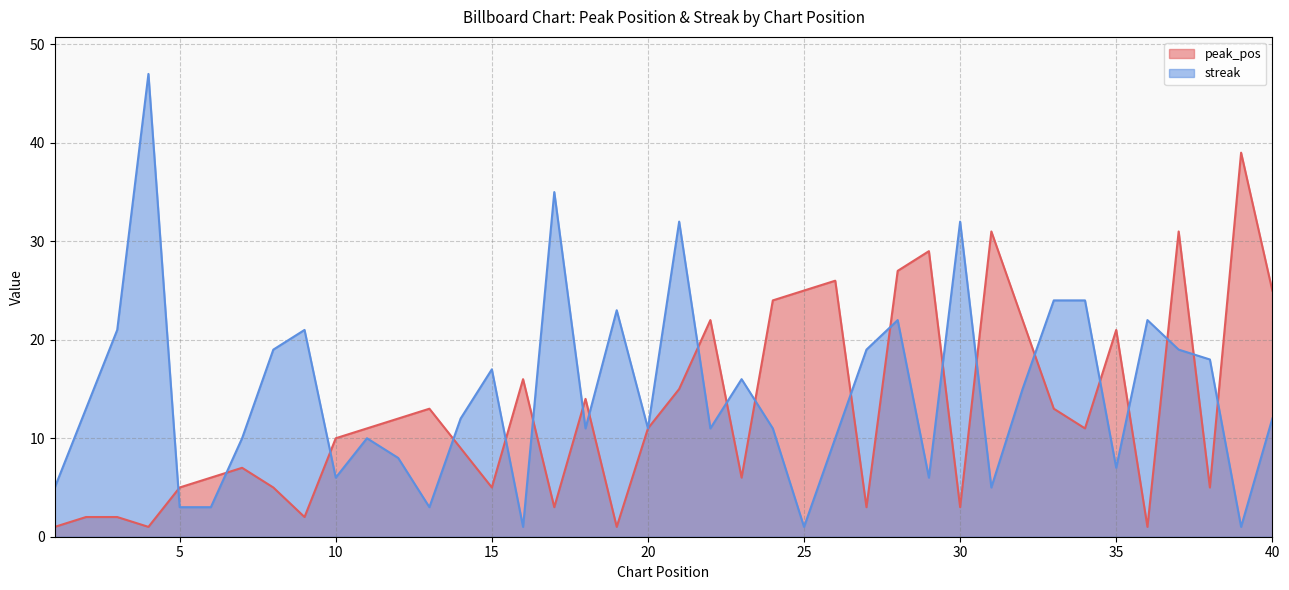

True or false: peak_pos has a value of 20 at 12.

False